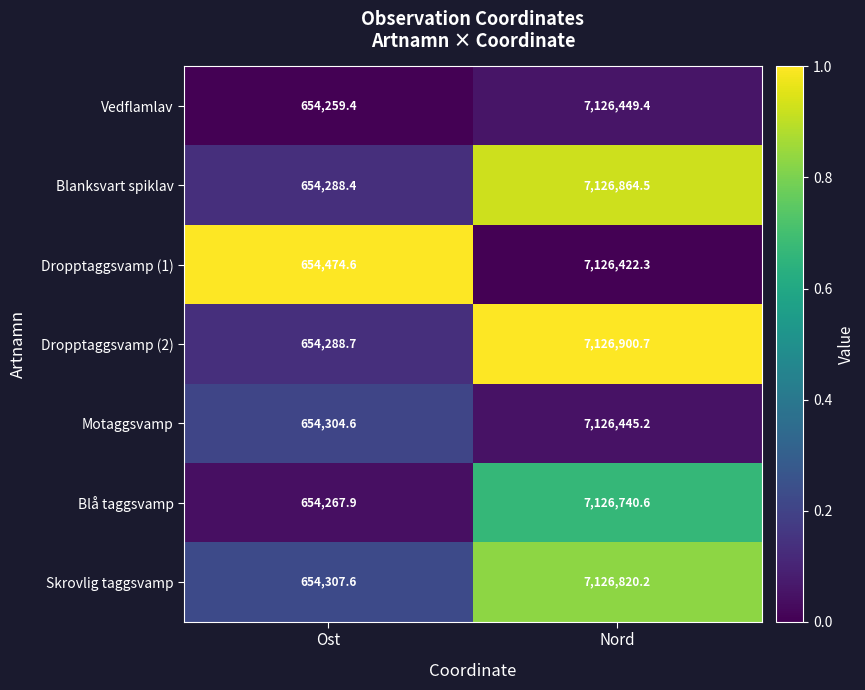

What is the difference between the maximum and minimum values in the Motaggsvamp series?

6472140.6